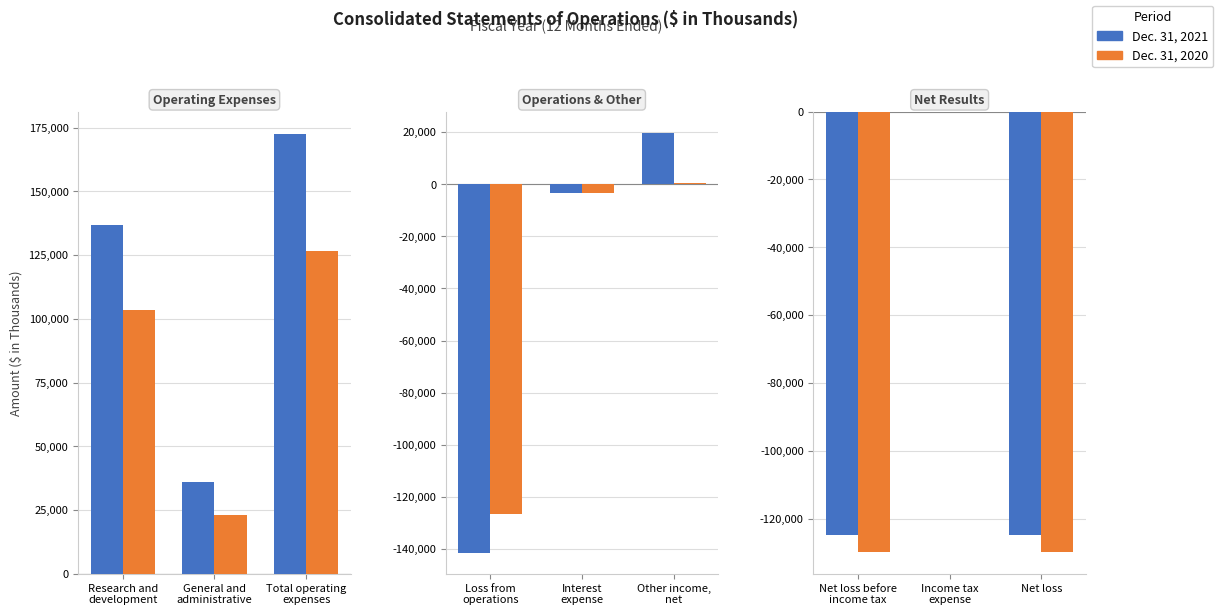

Reading right to left, extract all data points from this chart.

2021: Net loss=-124974	Income tax expense=0	Net loss before income tax=-124974	Other income, net=19795	Interest expense=-3358	Loss from operations=-141411	Total operating expenses=172649	General and administrative=35915	Research and development=136734
2020: Net loss=-129775	Income tax expense=0	Net loss before income tax=-129775	Other income, net=280	Interest expense=-3506	Loss from operations=-126549	Total operating expenses=126549	General and administrative=23029	Research and development=103520